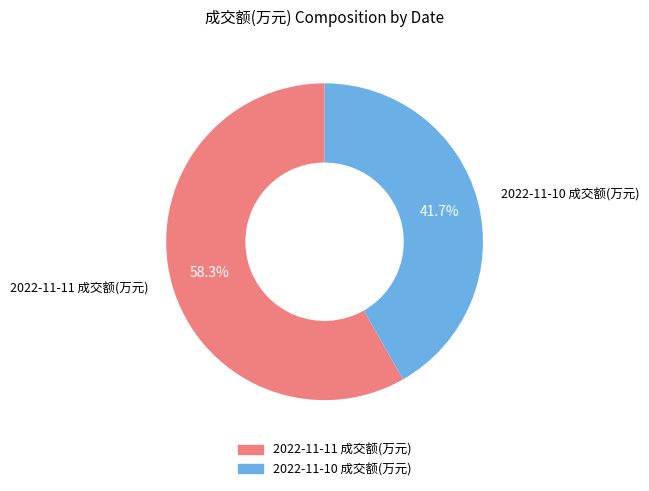

Is it true that 2022-11-11 成交额(万元) is 69% of the pie?

False